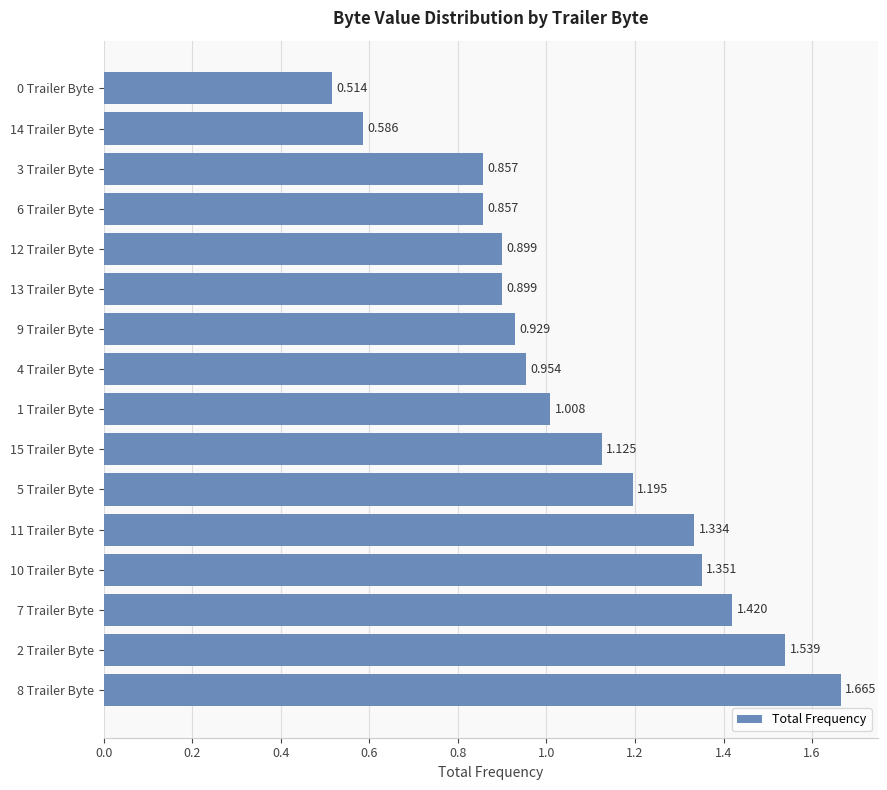

Does the chart contain any negative values?

No